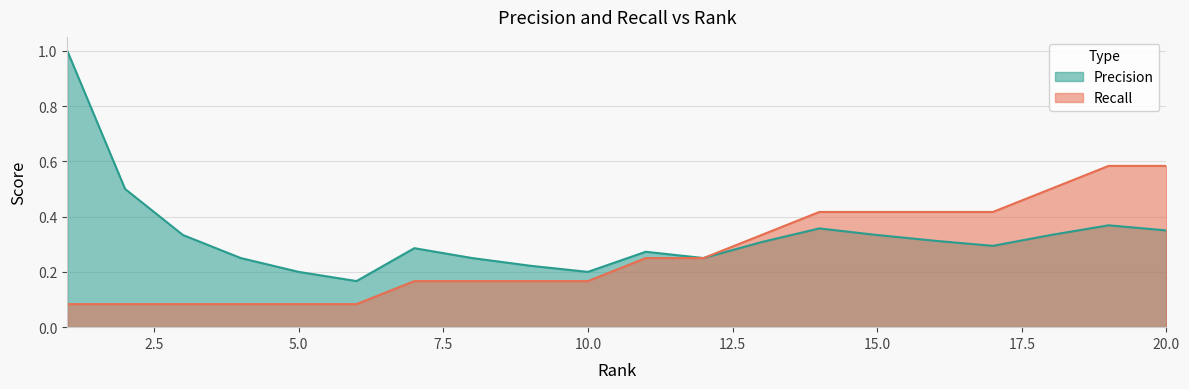

What is the difference between the Precision values at 1 and 11?

0.7